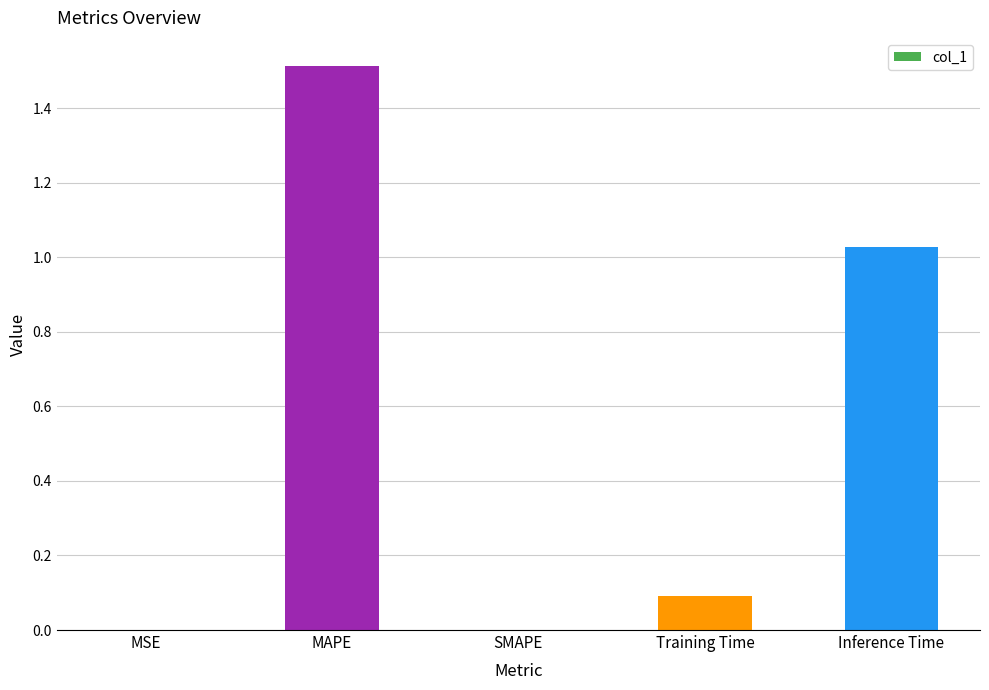

Are the bars horizontal?

No